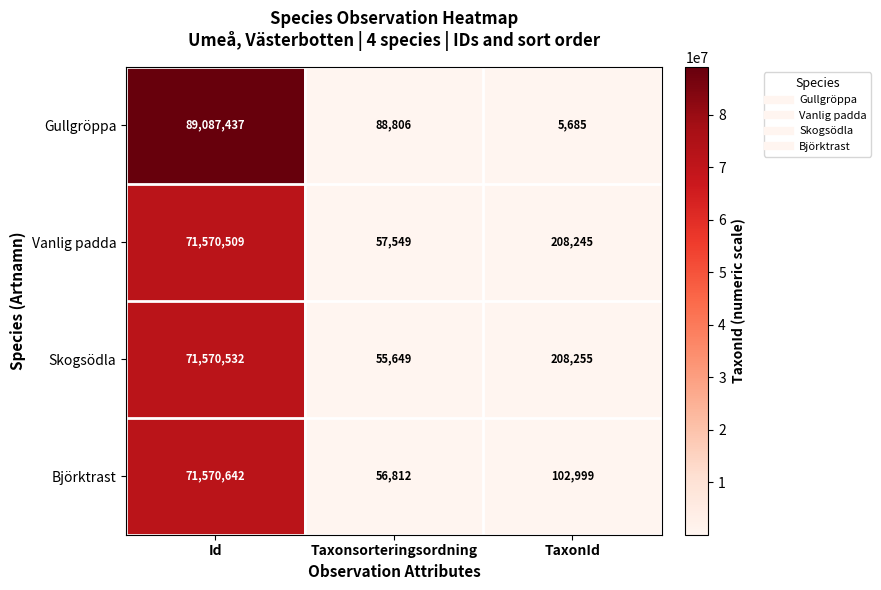

What is the approximate value of Björktrast at Taxonsorteringsordning, to the nearest 10?

56810